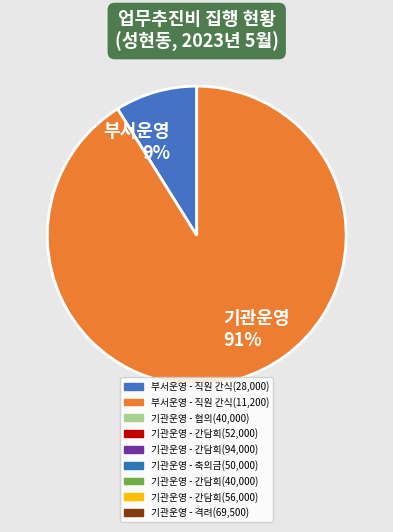

Is there a majority slice in this chart?

Yes